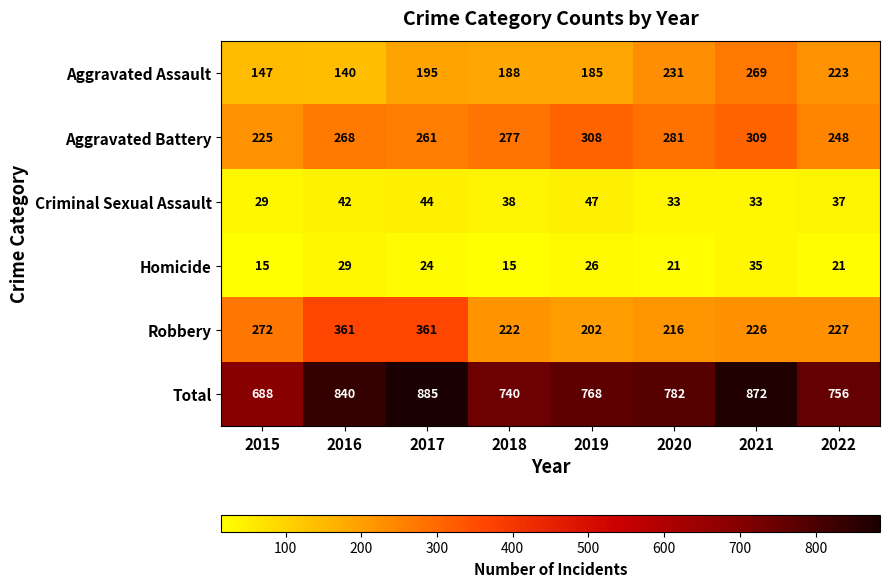

Which series has the widest spread of values?

Total